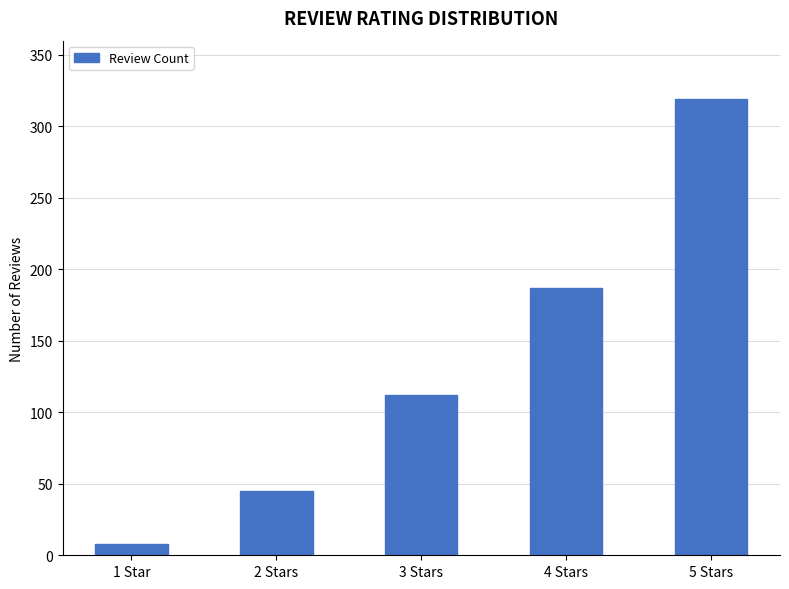

Approximately how many times larger is the value at 5 Stars compared to 3 Stars?

2.8